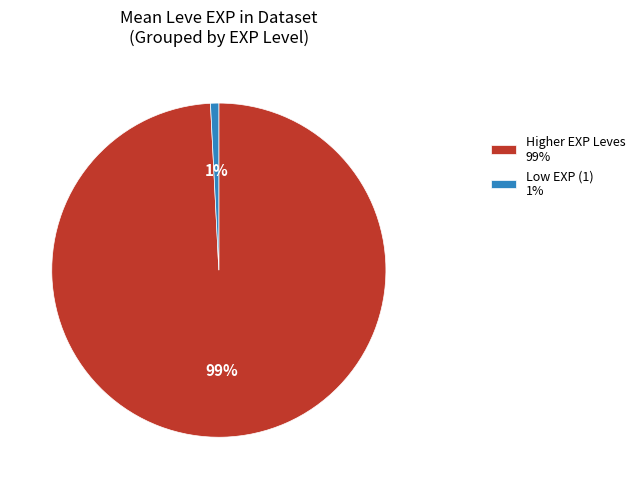

The Higher EXP Leves 99% slice represents 89% of the pie. True or false?

False